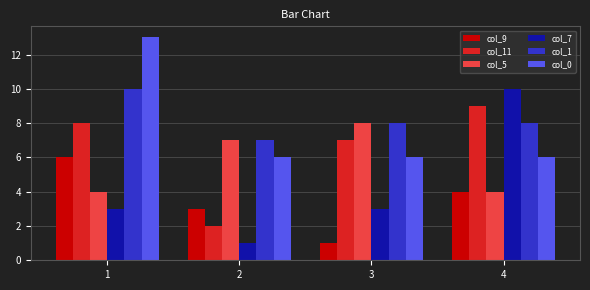

How many bars are there in total?

24